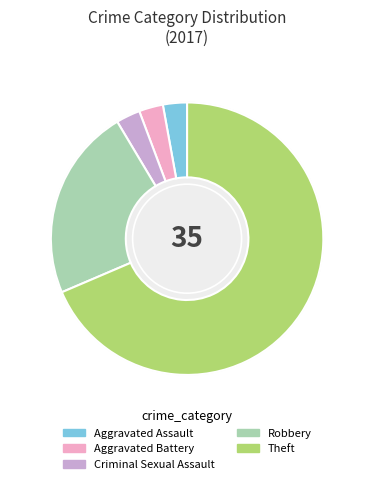

The Theft slice represents 69% of the pie. True or false?

True